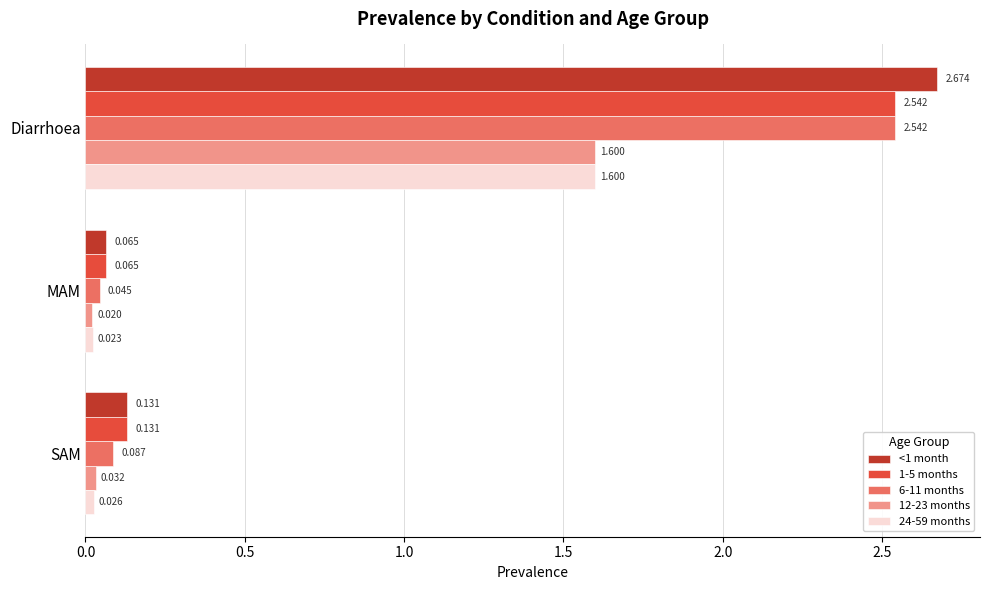

Which label corresponds to the smallest value in the chart?

MAM